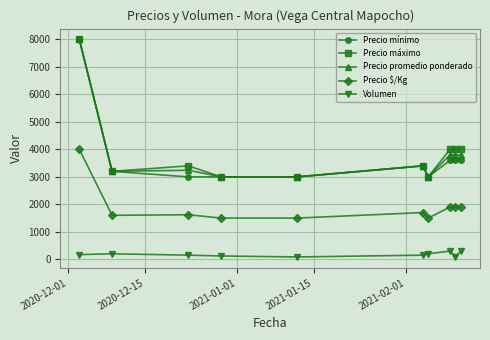

True or false: Precio promedio ponderado and Volumen cross at least once.

False